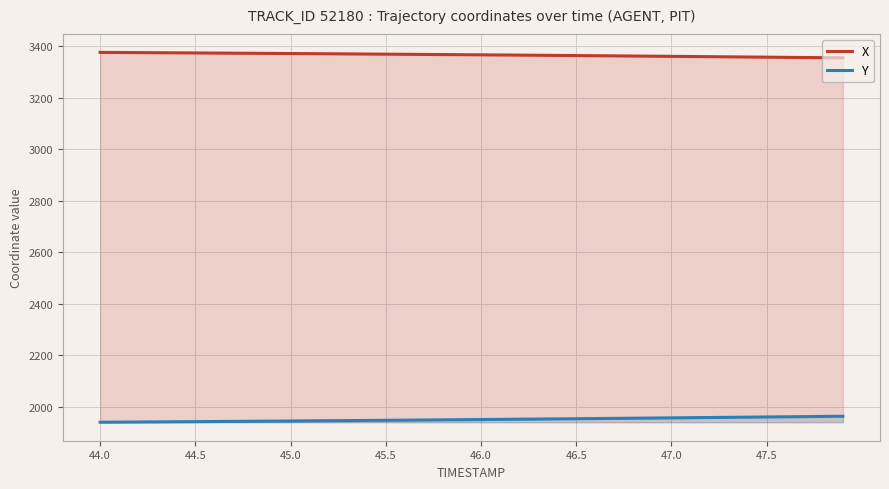

What is the lowest value of the Y series?

1941.0